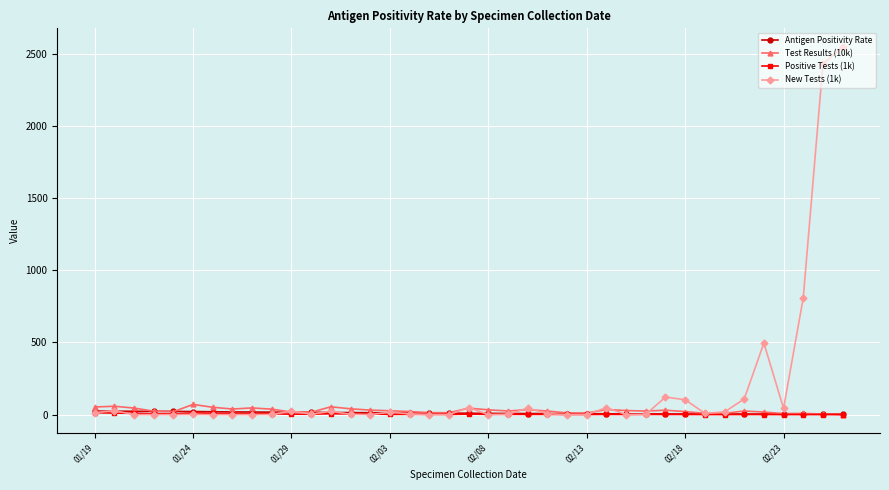

How many lines are shown in the chart?

4